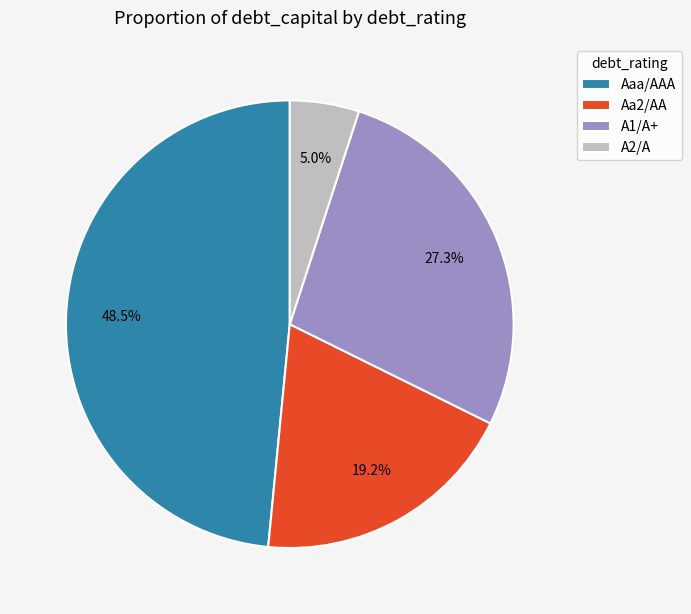

Rank the categories by value from lowest to highest.

A2/A, Aa2/AA, A1/A+, Aaa/AAA